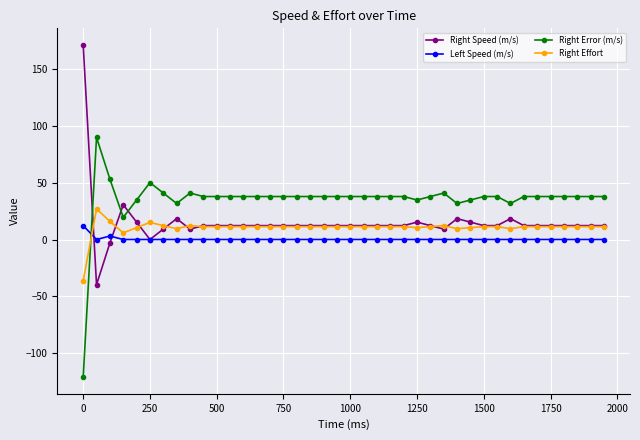

Which series has the largest total across all categories?

Right Error (m/s)